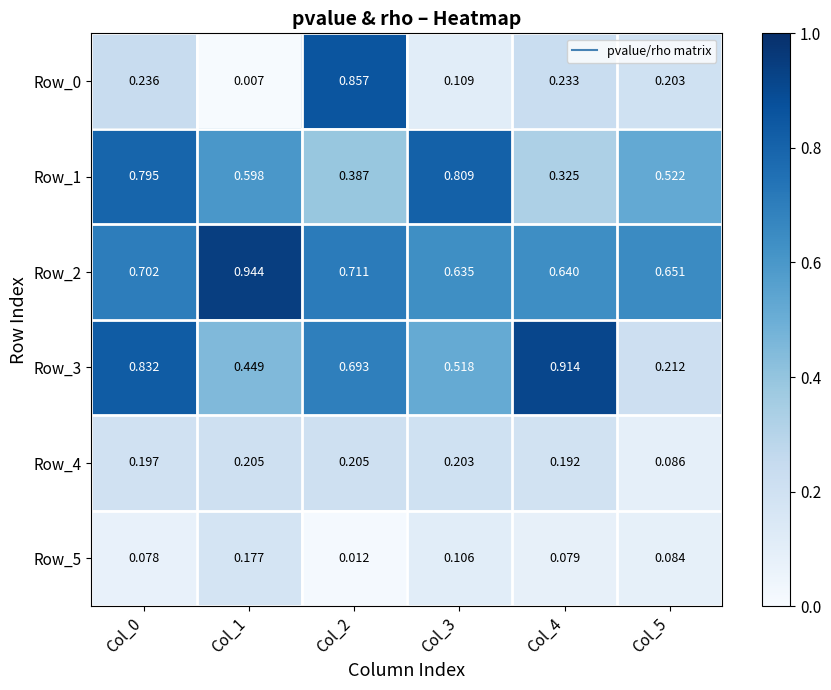

How many categories are shown in the chart?

6